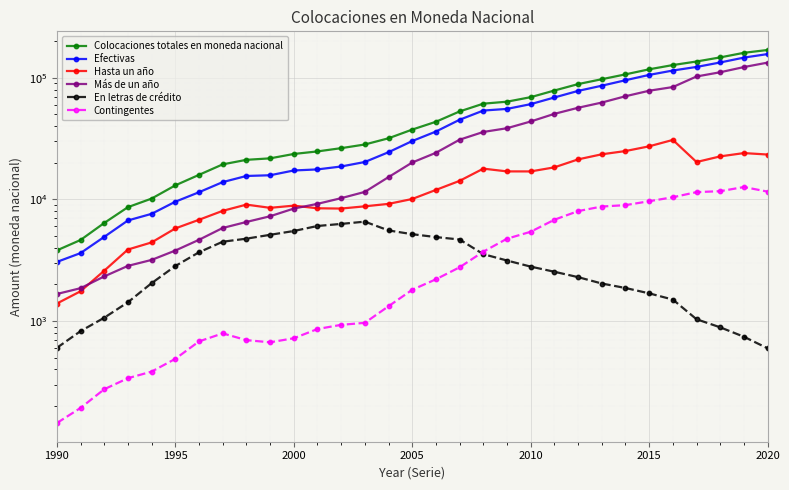

Reading left to right, extract all data points from this chart.

Colocaciones totales en moneda nacional: 3809	4639	6401	8639	10162	13049	15923	19419	21164	21763	23646	24815	26396	28296	31826	37519	43507	52901	61276	63618	69300	78612	88752	97357	106709	117445	127283	136138	147153	160497	169296
Efectivas: 3062	3620	4921	6716	7613	9574	11460	13882	15591	15802	17300	17653	18654	20313	24455	30205	36157	45202	53786	55500	60727	68903	78038	86088	95517	105631	114781	122827	133680	146594	156712
Hasta un año: 1393	1757	2593	3874	4431	5775	6803	8057	9065	8530	8889	8457	8412	8778	9193	10085	11976	14216	17912	17000	16994	18357	21342	23501	24988	27335	30849	20301	22594	24047	23391
Más de un año: 1669	1863	2328	2842	3182	3799	4657	5825	6526	7272	8411	9196	10242	11535	15262	20120	24181	30986	35874	38500	43733	50546	56696	62587	70529	78296	83932	102526	111087	122548	133322
En letras de crédito: 602	826	1065	1427	2049	2833	3677	4490	4758	5117	5500	6049	6291	6567	5559	5179	4903	4683	3548	3146	2803	2543	2297	2036	1870	1690	1502	1035	888	743	597
Contingentes: 145	193	275	339	384	489	680	792	697	669	722	860	931	967	1324	1808	2205	2767	3719	4754	5422	6809	8017	8744	8975	9666	10425	11482	11693	12644	11594